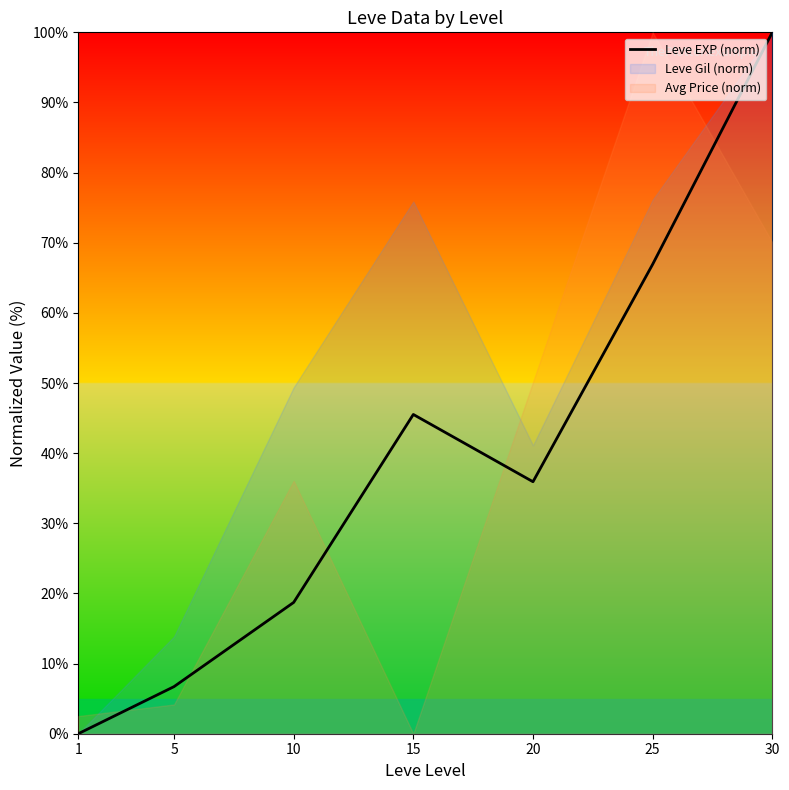

What is the difference between the maximum and minimum values?

100.0